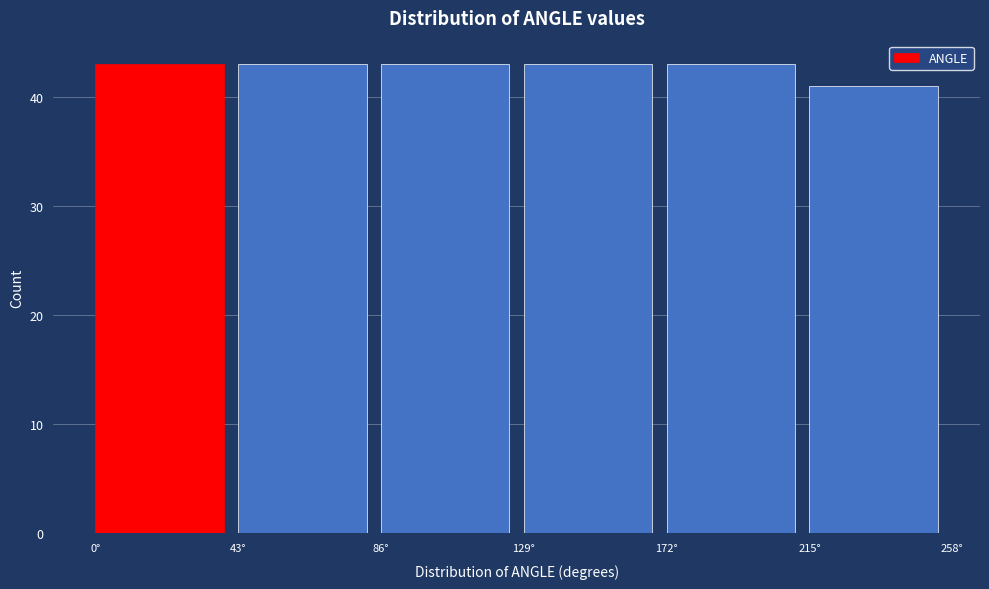

Reading left to right, list every bar in this chart as the range it spans on the x-axis followed by its height. Neither the bar edges nor the heights are printed on the chart, so give them approximately, as read against the axes.

0 to 43: 43
43 to 86: 43
86 to 129: 43
129 to 172: 43
172 to 215: 43
215 to 258: 41